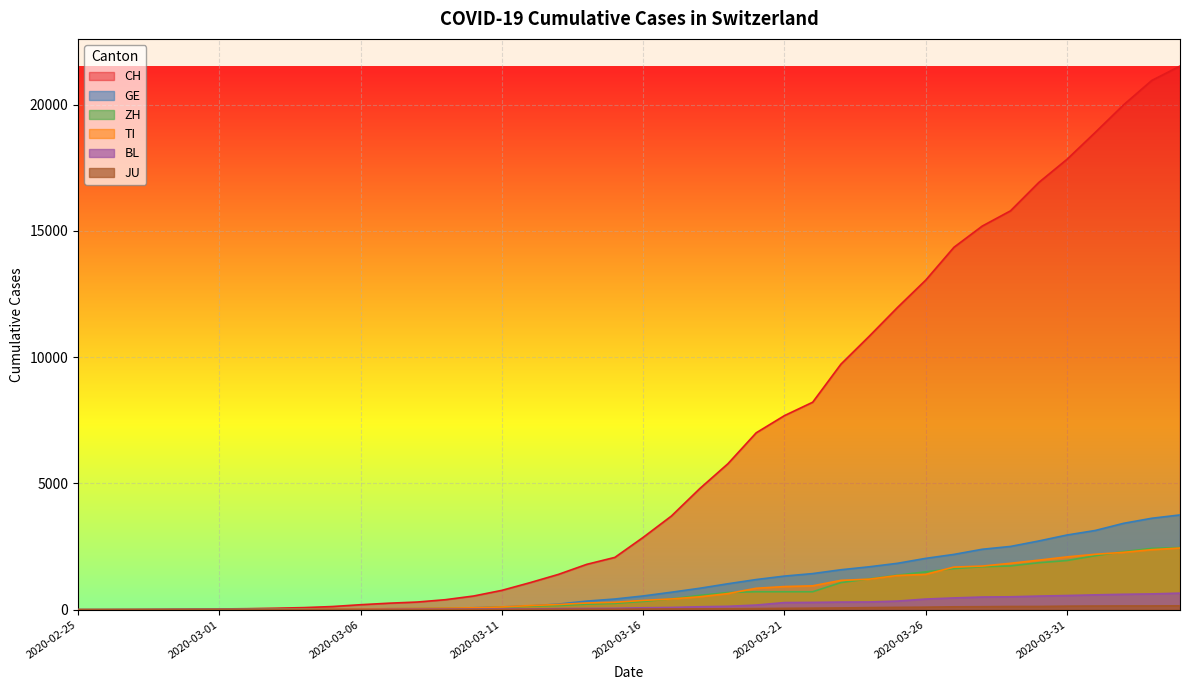

Reading right to left, what are all the values shown in this chart?

CH: 21530	20960	19992	18903	17837	16918	15796	15193	14354	13052	11968	10829	9725	8217	7686	7005	5781	4793	3710	2864	2072	1795	1398	1072	766	542	396	303	257	197	125	83	59	40	29	23	13	6	2	0
TI: 2442	2377	2271	2195	2091	1962	1837	1727	1688	1401	1354	1209	1162	945	916	849	638	511	426	368	293	265	206	163	108	75	61	49	41	28	25	13	8	4	2	2	1	1	1	0
BL: 656	625	610	588	561	539	511	502	466	422	341	306	302	289	282	184	134	116	89	76	54	47	42	26	26	22	20	19	15	6	6	2	2	2	2	2	1	0	0	0
GE: 3753	3621	3420	3137	2958	2721	2505	2393	2190	2033	1837	1699	1582	1430	1331	1194	1027	848	692	544	423	340	222	150	109	76	56	40	38	25	17	14	13	10	9	8	4	1	1	0
ZH: 2461	2428	2300	2136	1947	1859	1733	1701	1627	1500	1368	1221	1073	711	711	711	679	568	429	326	250	218	163	140	101	62	49	40	34	29	23	15	13	10	7	6	2	2	0	0
JU: 154	149	149	145	140	128	127	119	114	100	92	82	69	61	54	44	36	32	29	25	19	18	17	12	7	7	7	5	5	4	4	2	2	1	1	1	1	1	0	0